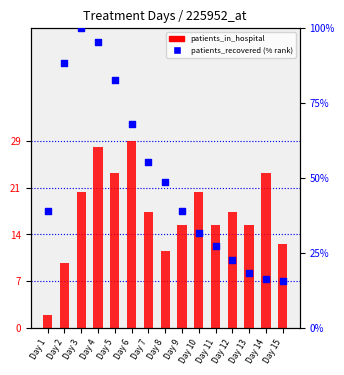

What are all the series names shown in the legend?

patients_in_hospital, patients_recovered (% rank)